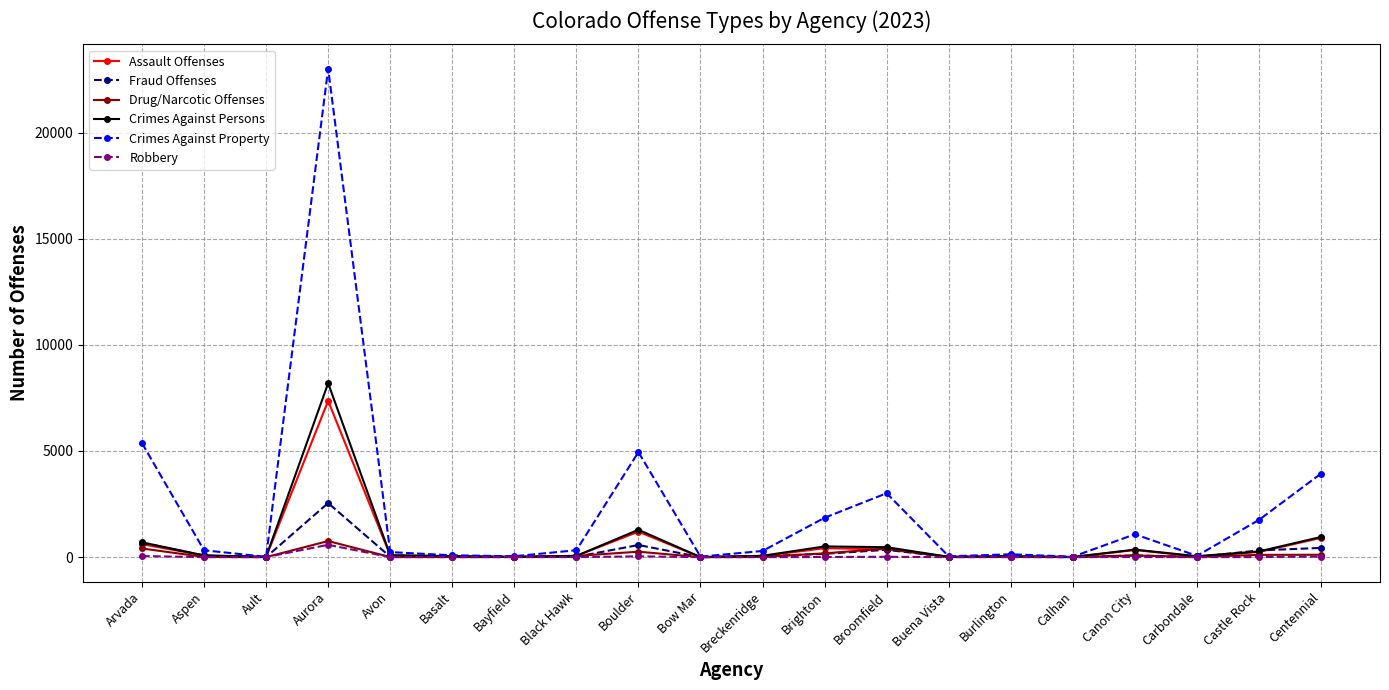

Does the chart have visible grid lines?

Yes